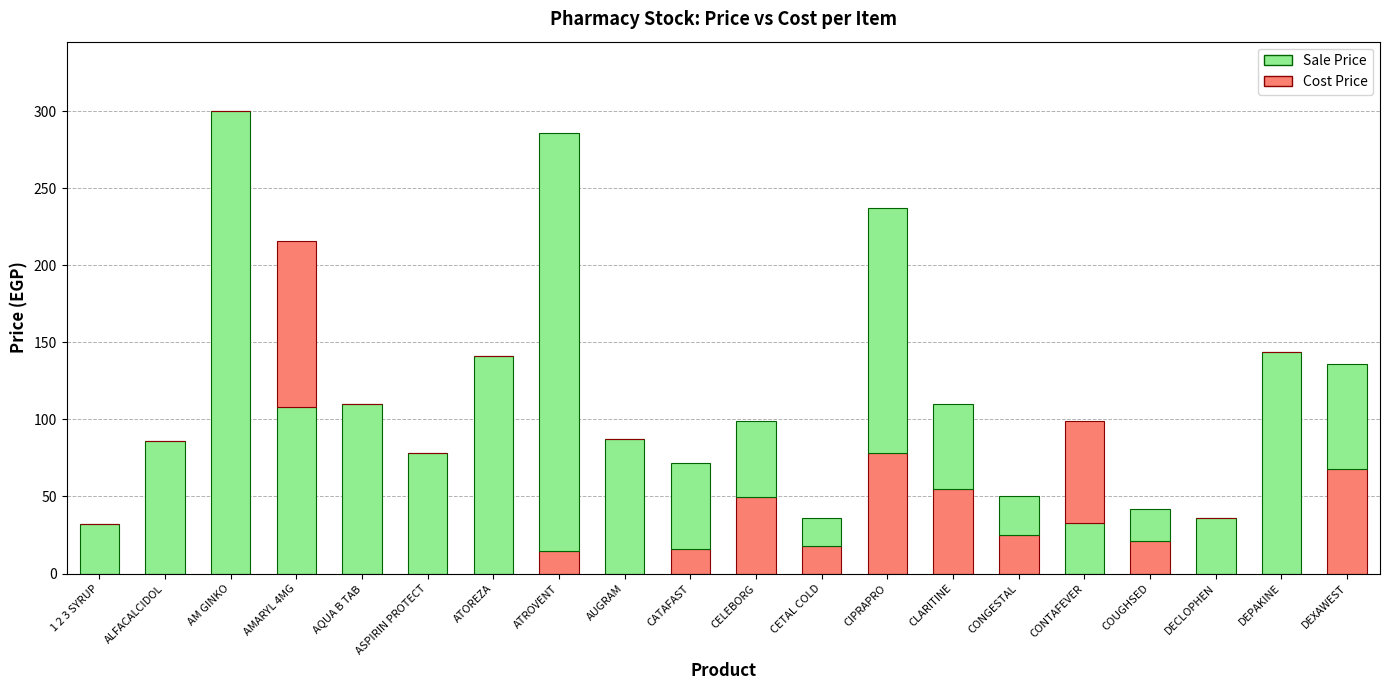

Are the bars horizontal?

No